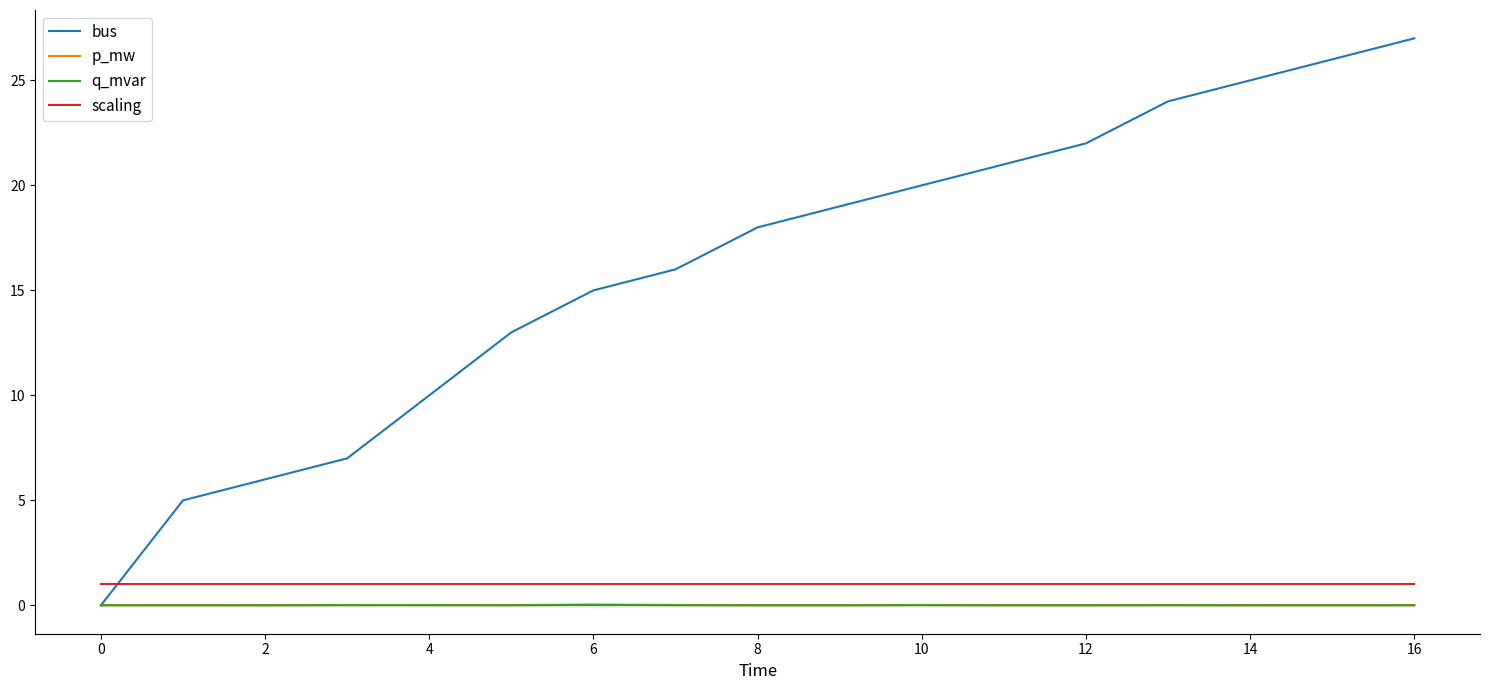

Which series has the largest total across all categories?

bus